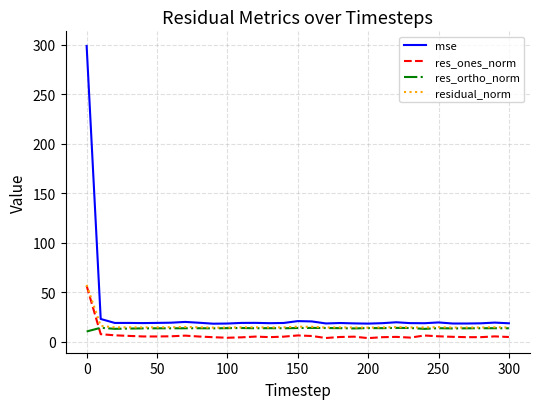

Which series has the widest spread of values?

mse